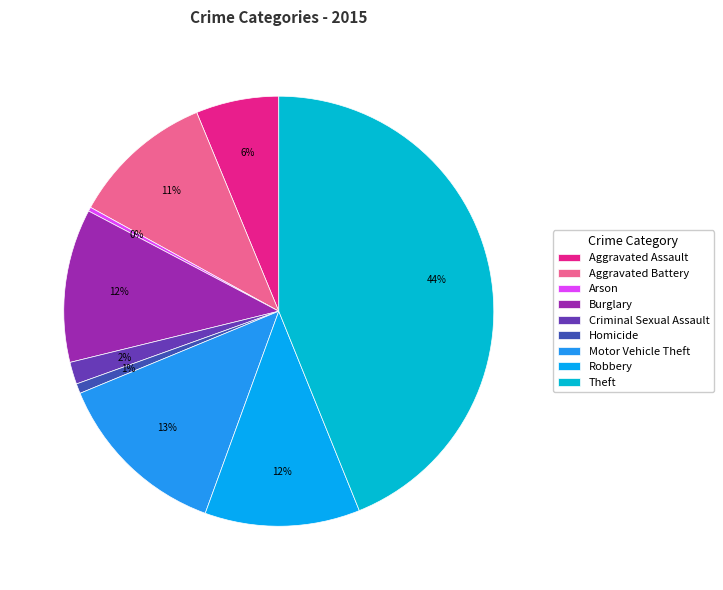

What is the change in value from Motor Vehicle Theft to Robbery?

-25